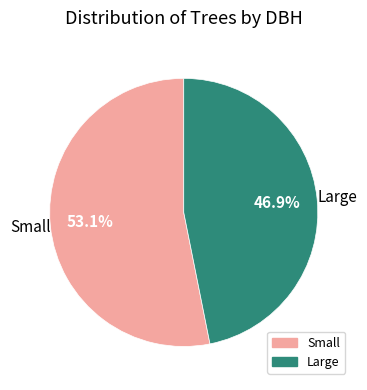

Does Large represent more than half of the total?

No